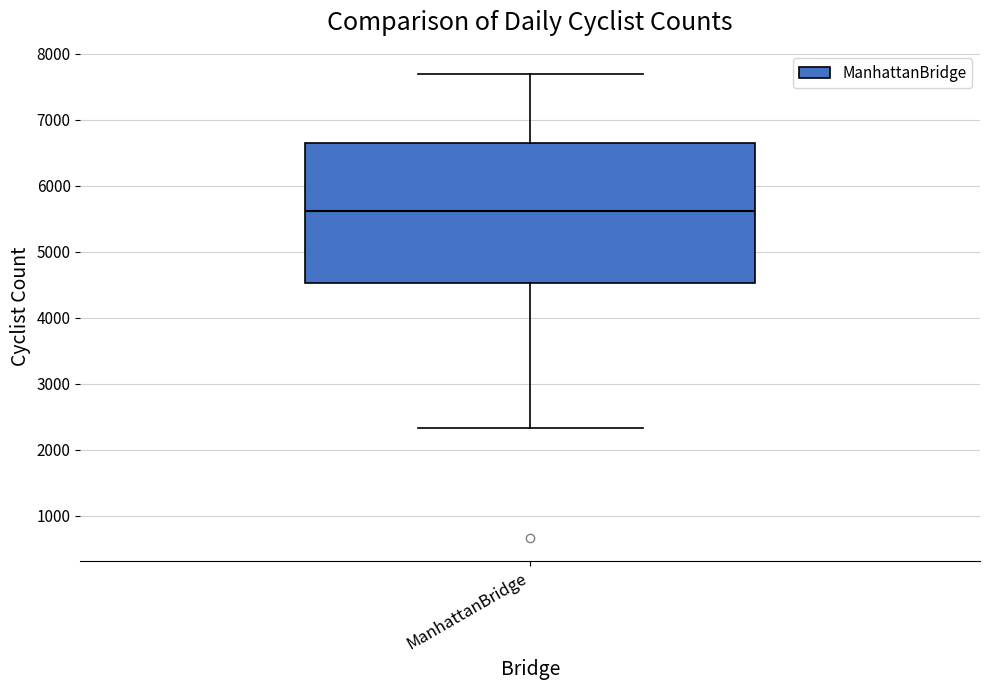

Transcribe this box plot: give where the median line is, the range the box spans, and where the two whiskers end, as read against the y-axis. The values are not printed on the chart, so give them approximately, as read against the axis.

median 5600, box 4500 to 6600, whiskers 2300 to 7700